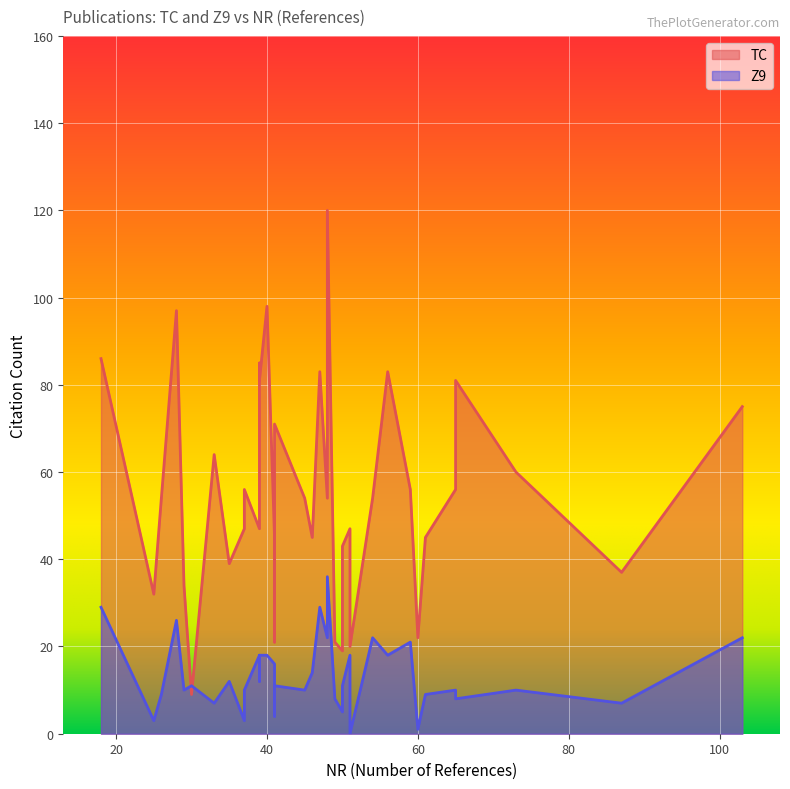

How many positive values does the Z9 series have?

36